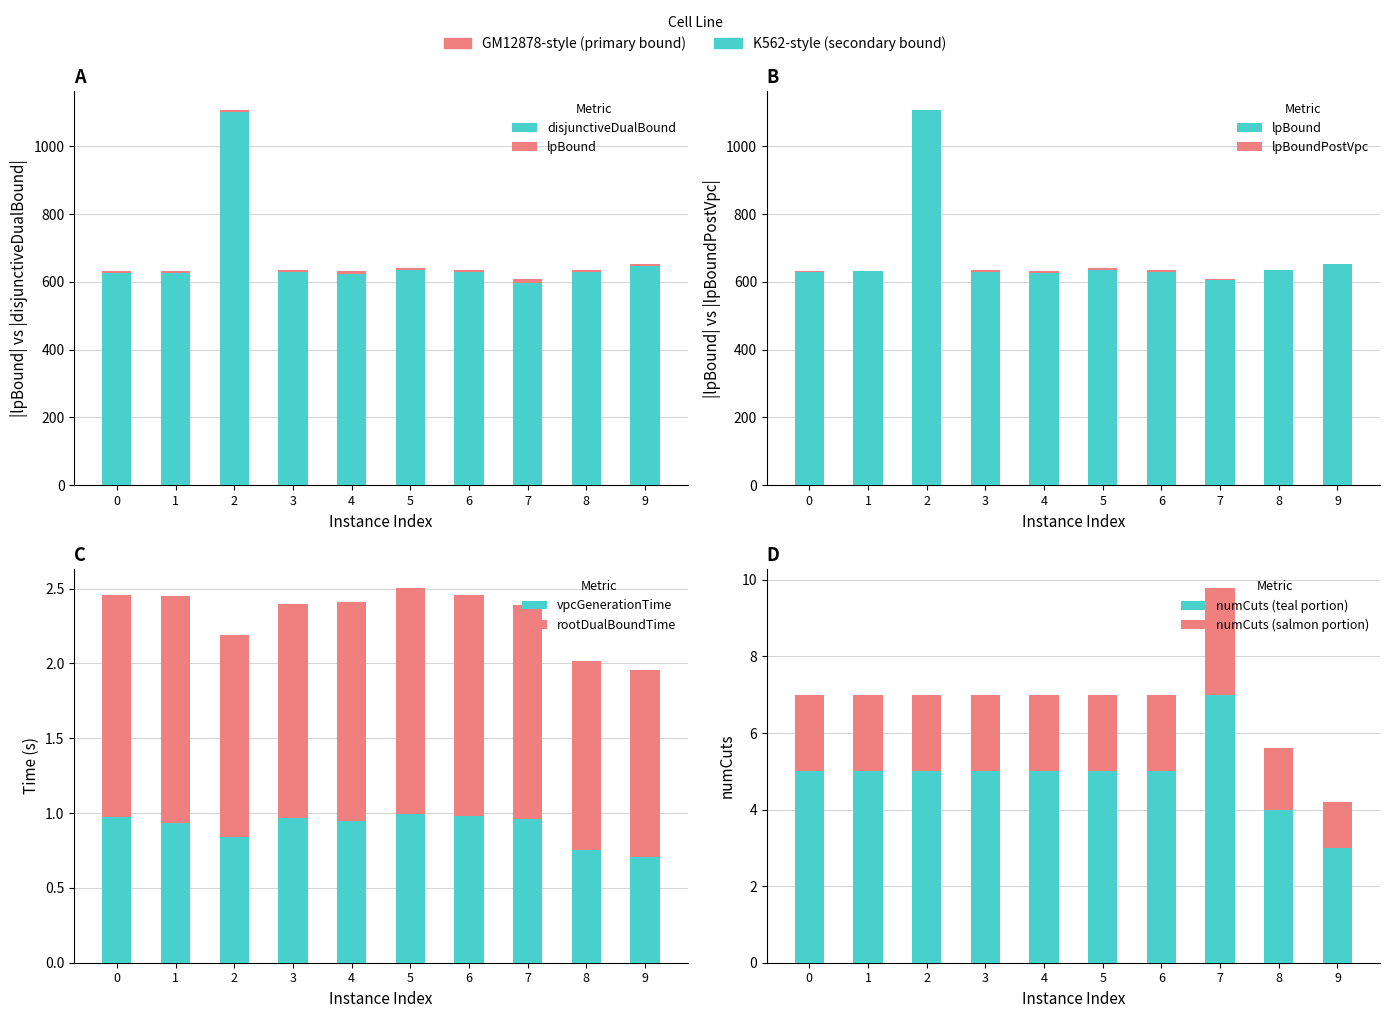

True or false: disjunctiveDualBound has a value of 1083.8 at 1.

False